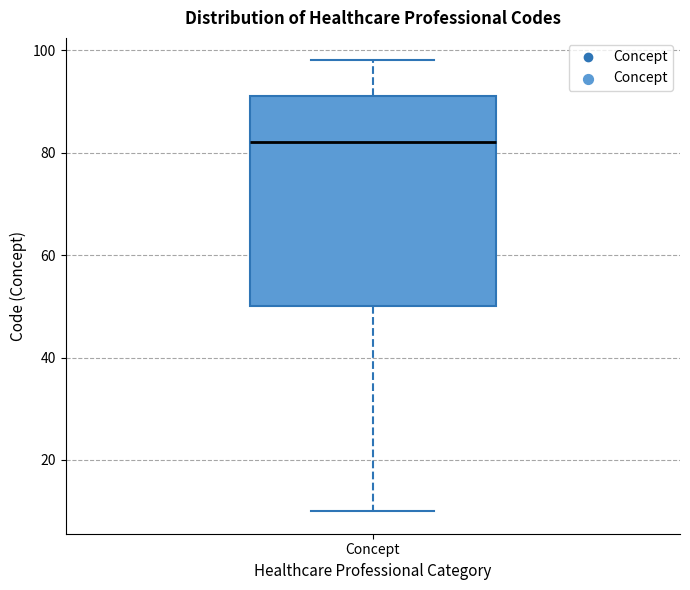

Read this box plot against the y-axis: the position of the median line, the range covered by the box, and the ends of both whiskers. The values are not printed on the chart, so give them approximately, as read against the axis.

median 82, box 50 to 92, whiskers 10 to 98